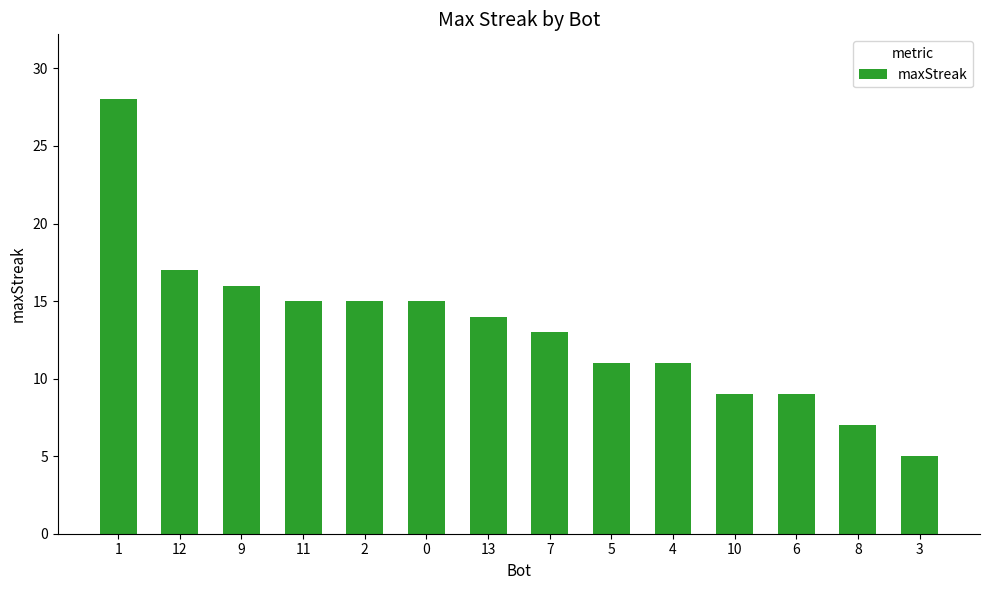

Which category has the highest value across all series?

1